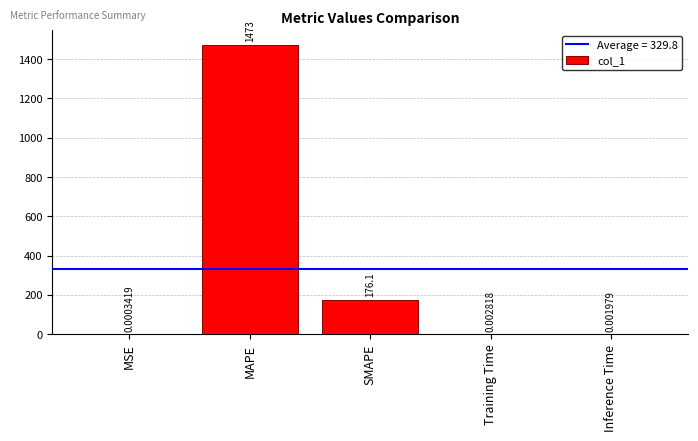

What is the sum of all values?

1648.8